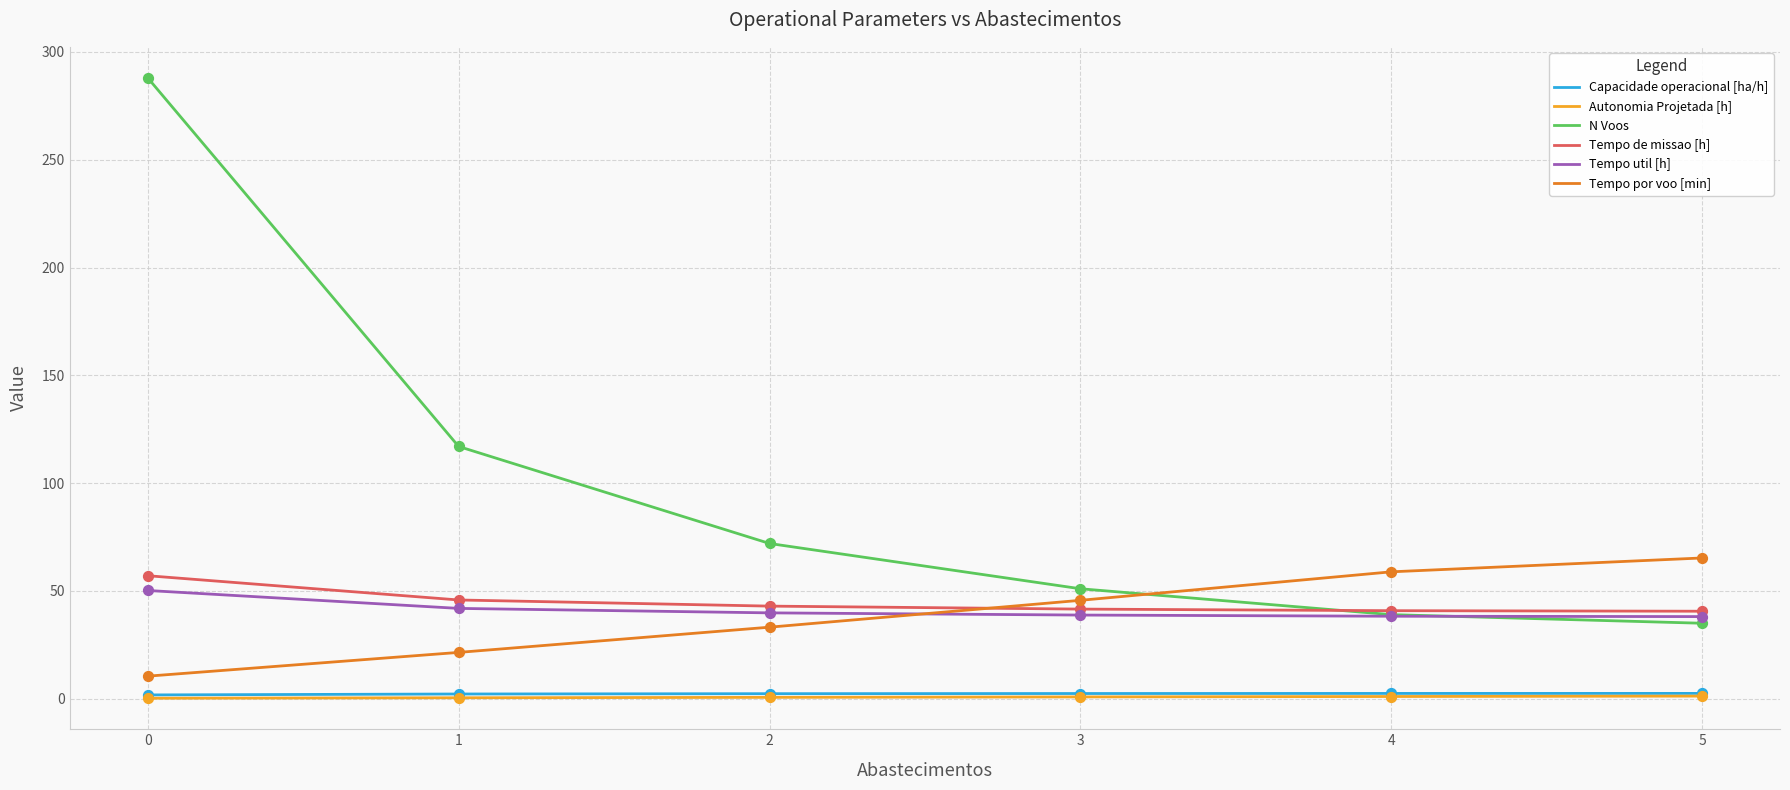

What are all the series names shown in the legend?

Capacidade operacional [ha/h], Autonomia Projetada [h], N Voos, Tempo de missao [h], Tempo util [h], Tempo por voo [min]